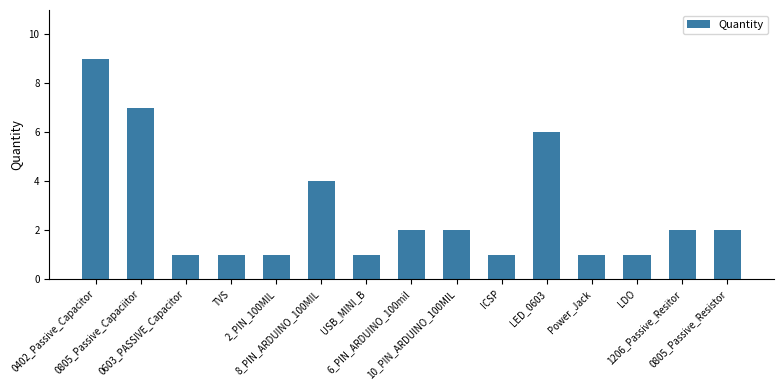

Reading left to right, what are all the values shown in this chart?

9	7	1	1	1	4	1	2	2	1	6	1	1	2	2